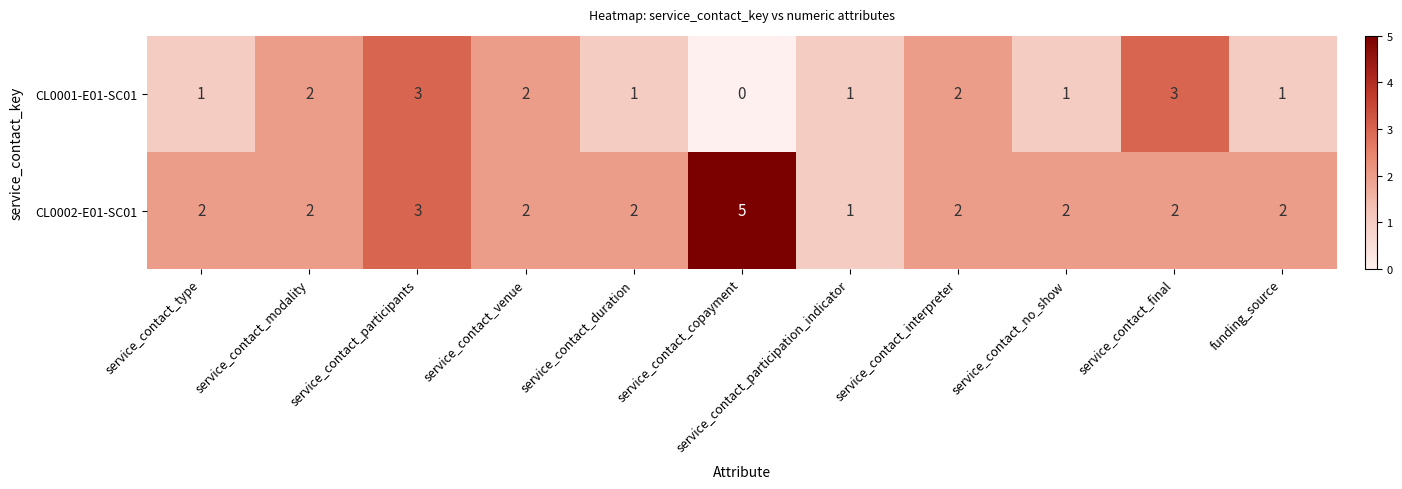

Rank the series at service_contact_no_show from lowest to highest value.

CL0001-E01-SC01, CL0002-E01-SC01